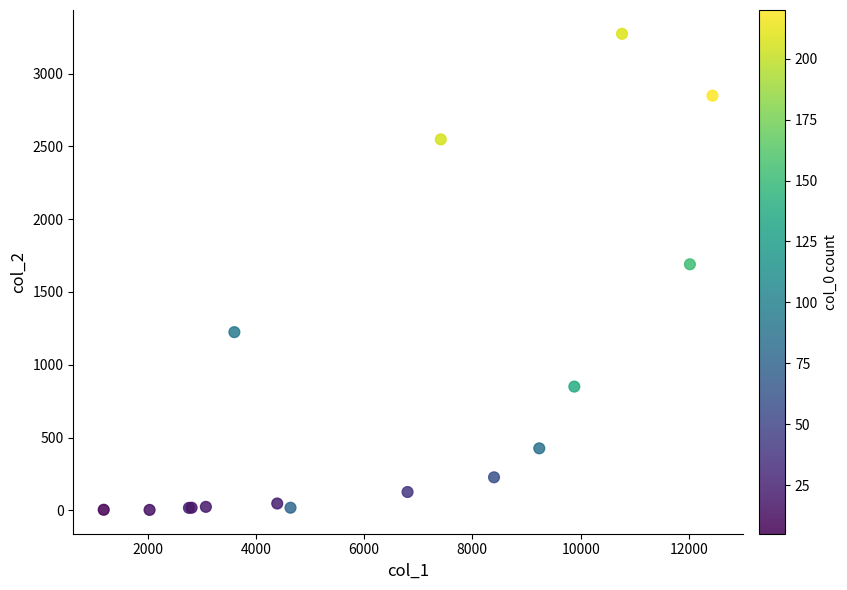

What Y value in the scatter plot is closest to 1638?

1690